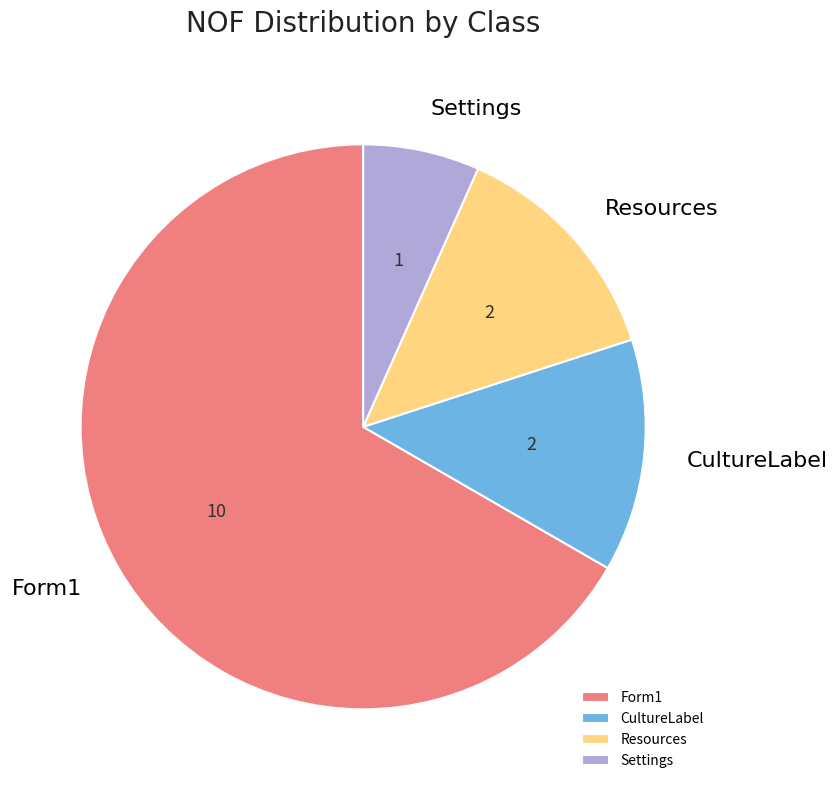

Which category accounts for the majority?

Form1